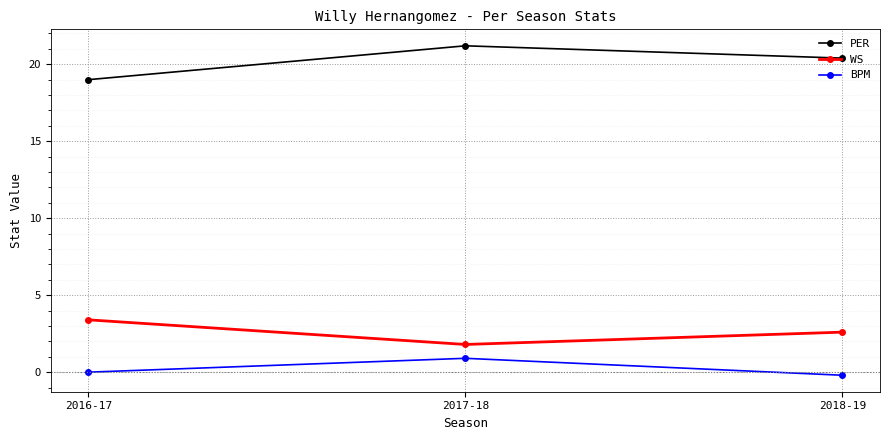

At which category does the chart reach its minimum across all series?

2018-19